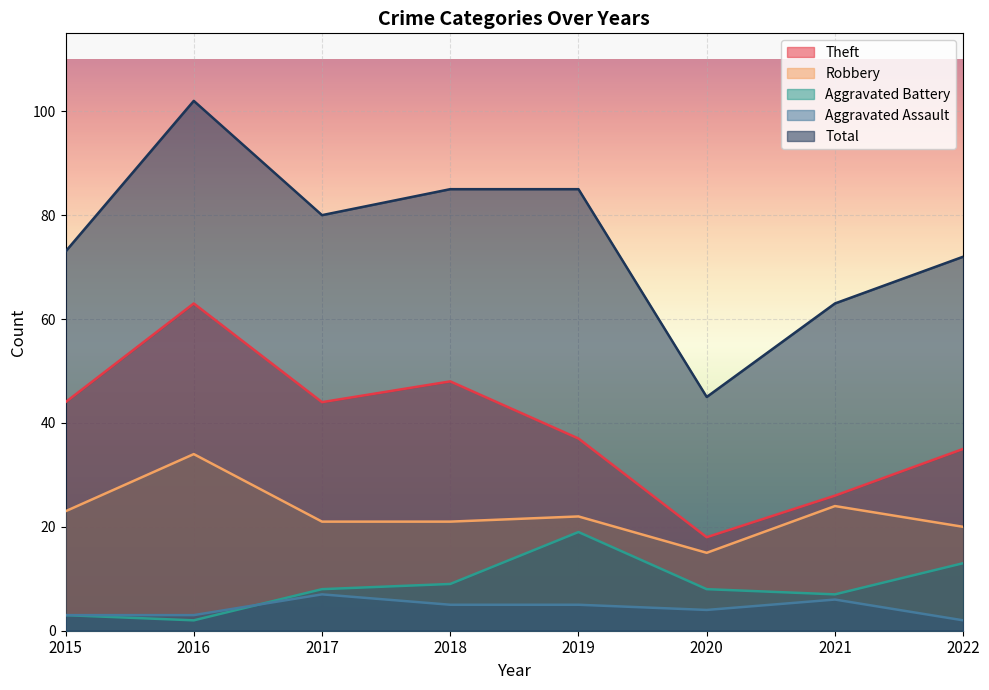

In Total, how many points are higher than both neighbors (excluding endpoints)?

1